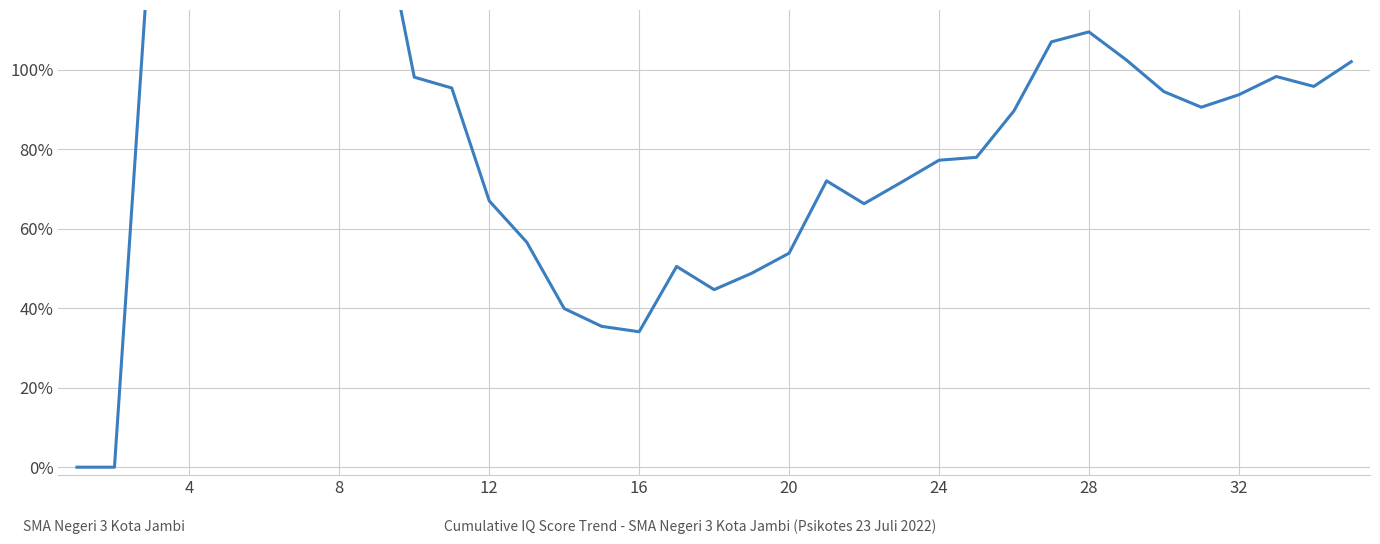

True or false: the data shows 0.4 at 32.

False